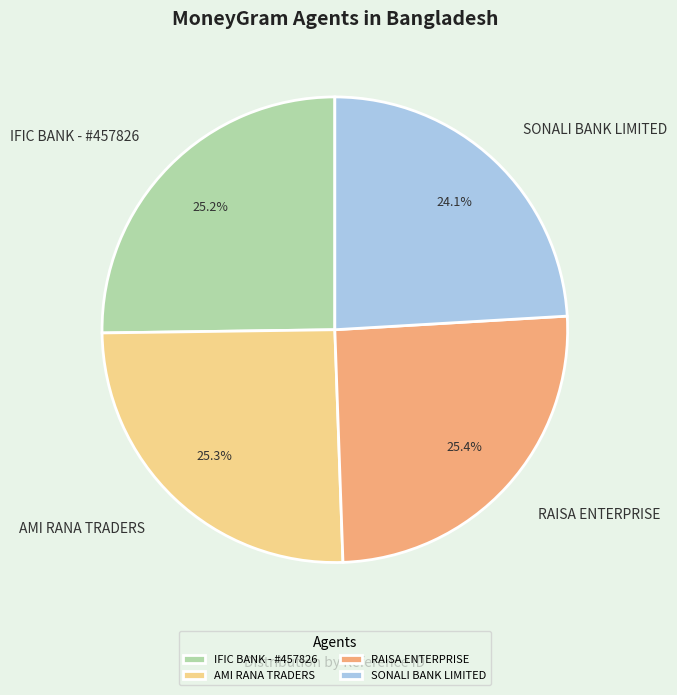

The RAISA ENTERPRISE slice represents 25% of the pie. True or false?

True